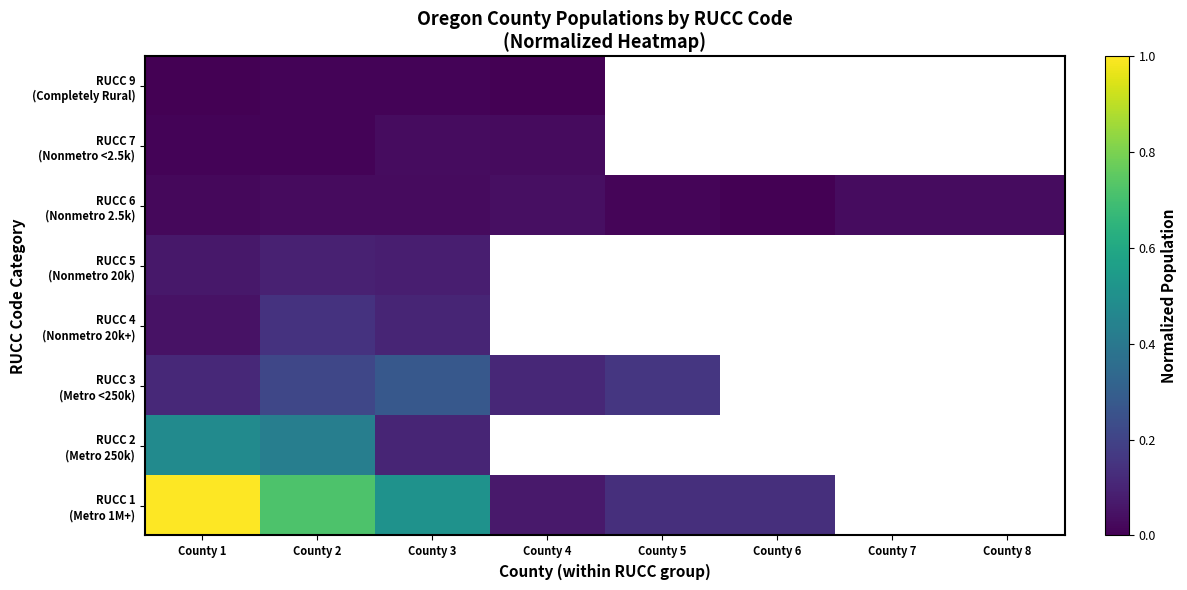

List the series in order of their overall mean, lowest first.

RUCC 1 (Metro 1M+), RUCC 2 (Metro 250k), RUCC 3 (Metro <250k), RUCC 4 (Nonmetro 20k+), RUCC 5 (Nonmetro 20k), RUCC 6 (Nonmetro 2.5k), RUCC 7 (Nonmetro <2.5k), RUCC 9 (Completely Rural)